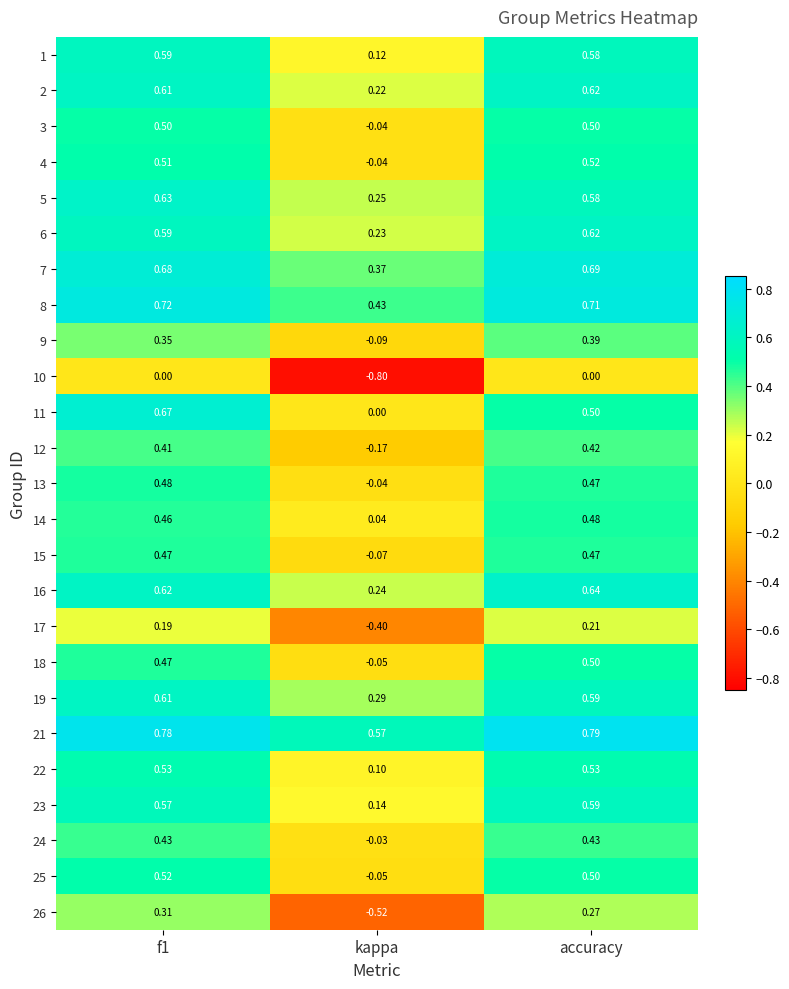

Which category has the lowest value in the 19 series?

kappa